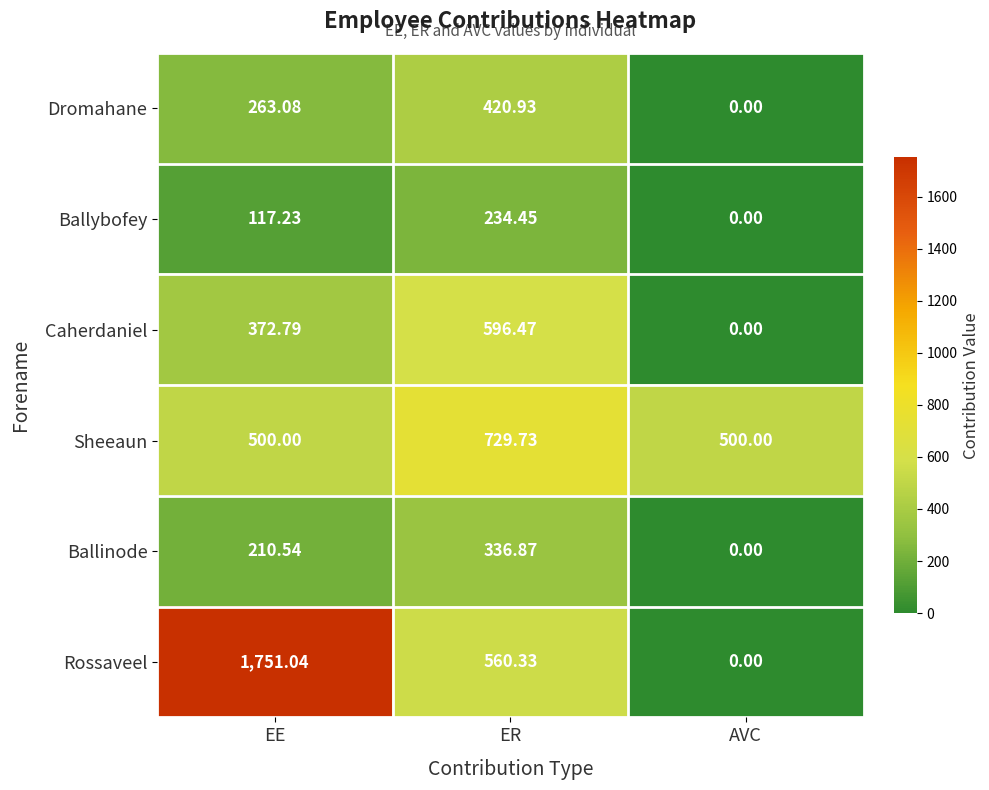

How many values in the Caherdaniel series are below 372?

1